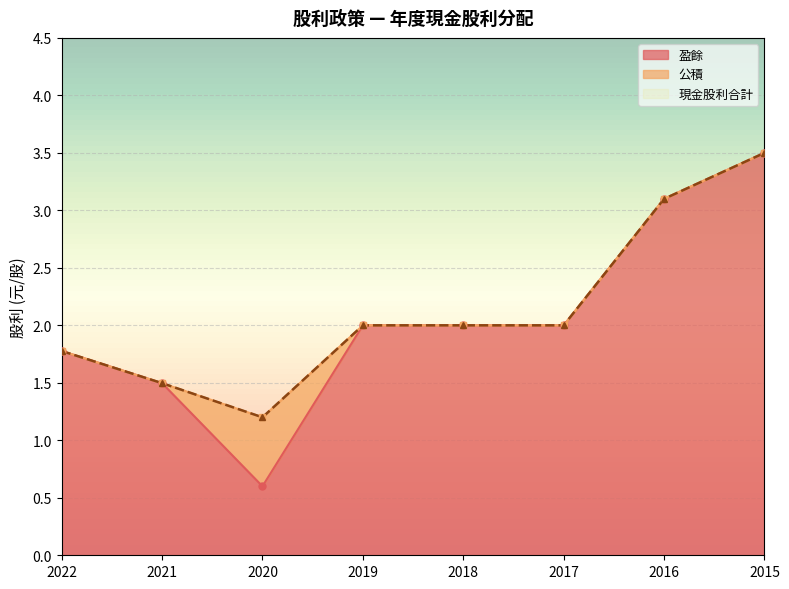

How many categories are shown in the chart?

8